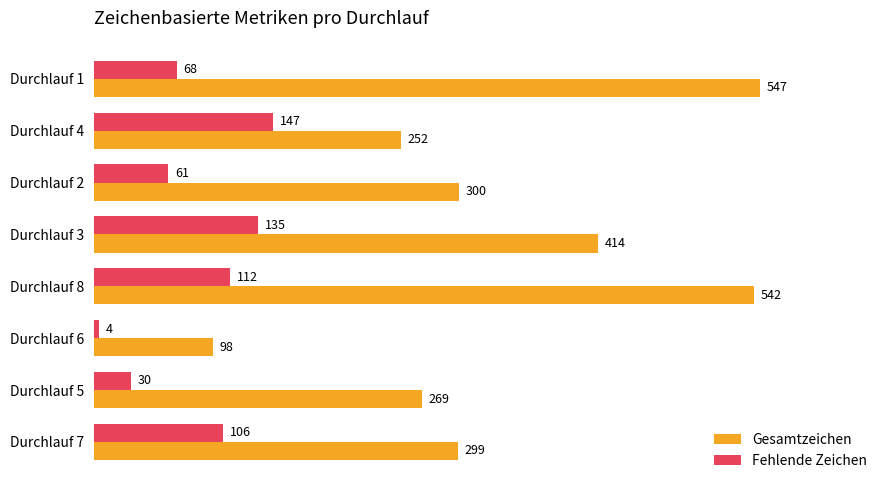

What is the greatest value displayed?

547